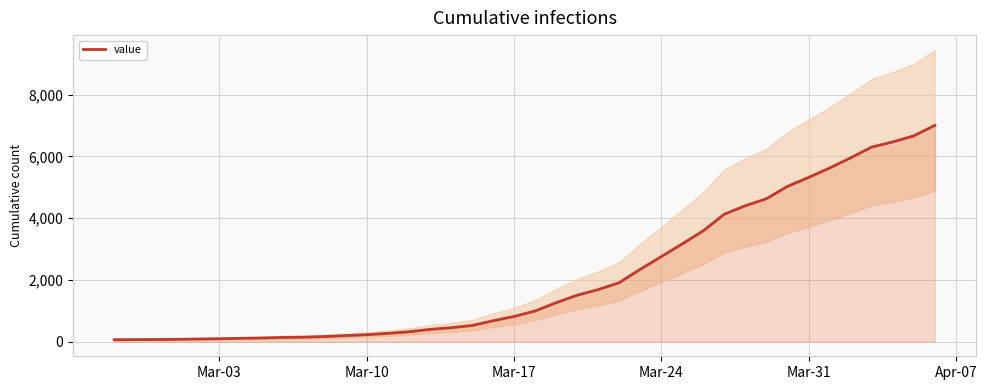

True or false: the data has more than 2 interior local peaks.

False